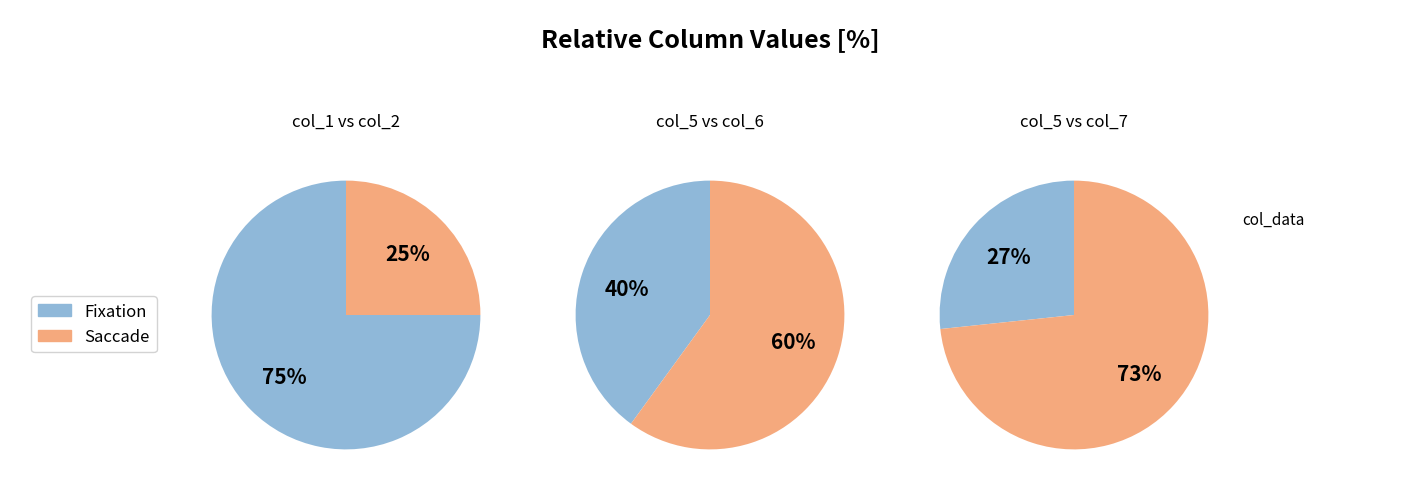

Does 1 account for over 50% of the chart?

No